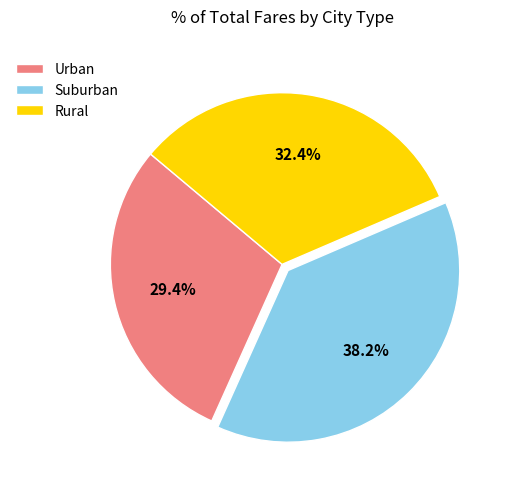

To the nearest percent, what is the difference between the largest and smallest slice percentages?

9%